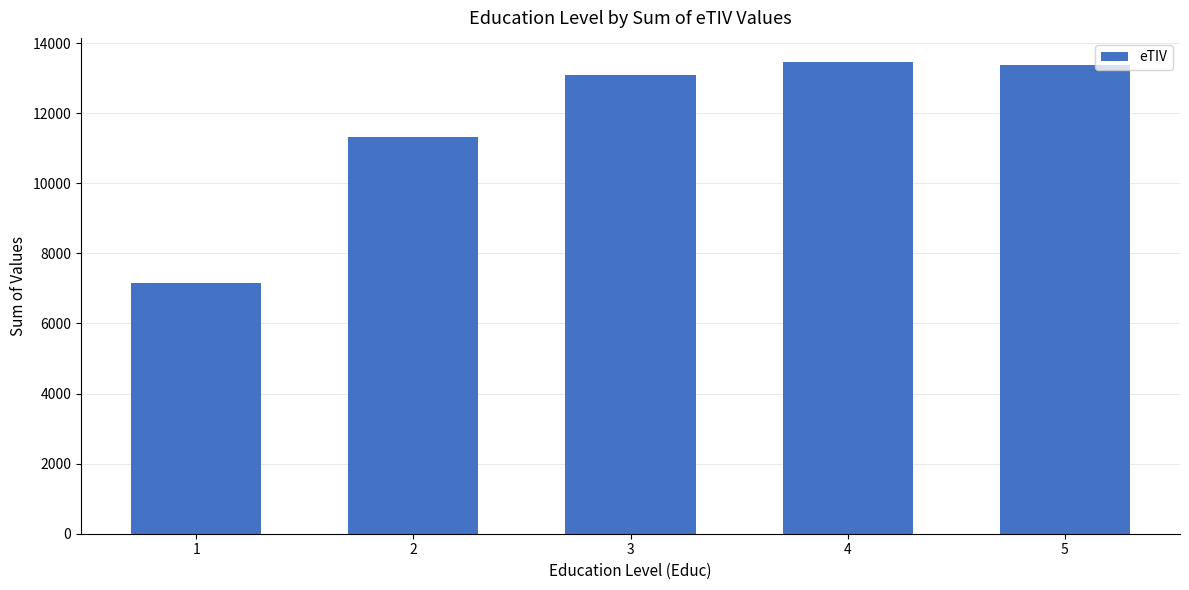

What is the value of the 2nd bar from the left?

11325